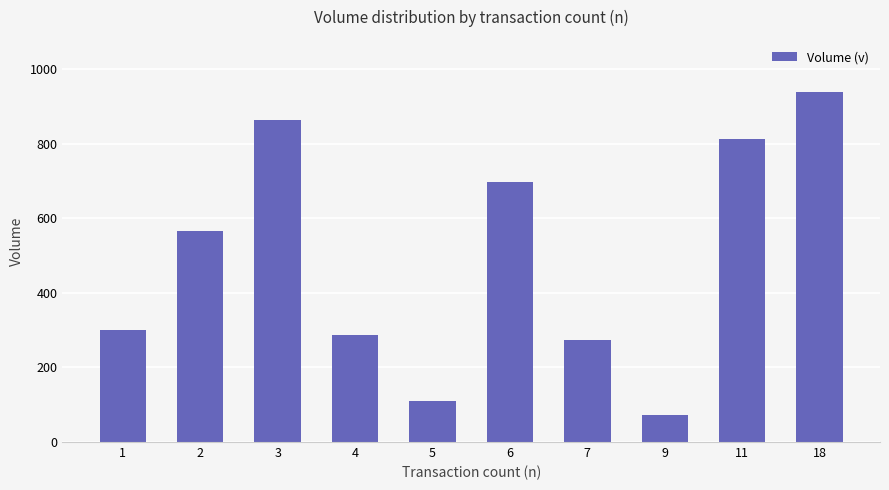

Rank the categories by value from lowest to highest.

9, 5, 7, 4, 1, 2, 6, 11, 3, 18